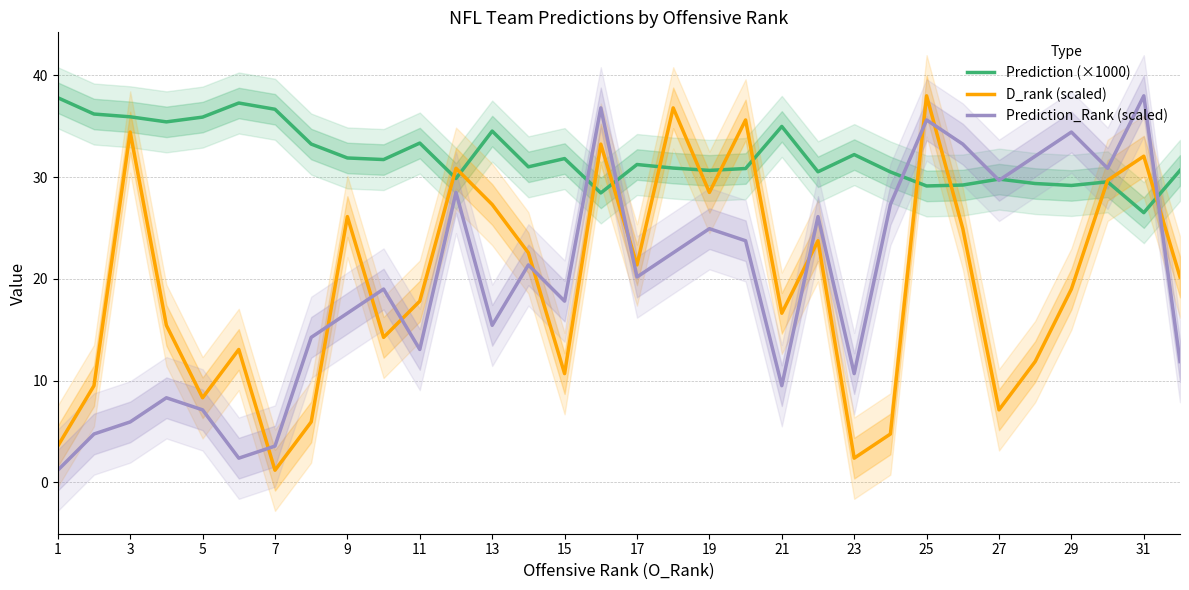

What is the minimum value for Prediction (×1000)?

26.5